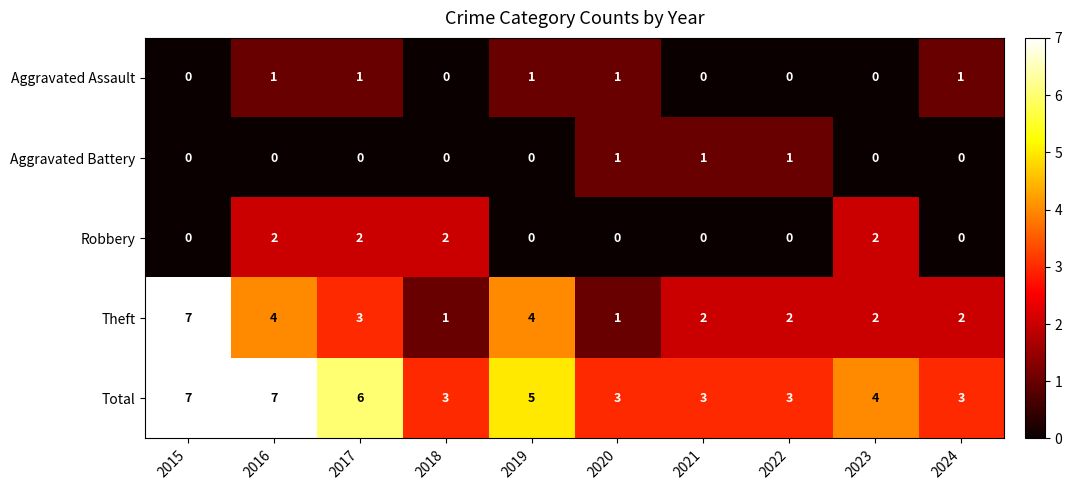

True or false: Theft has a value of 4 at 2019.

True